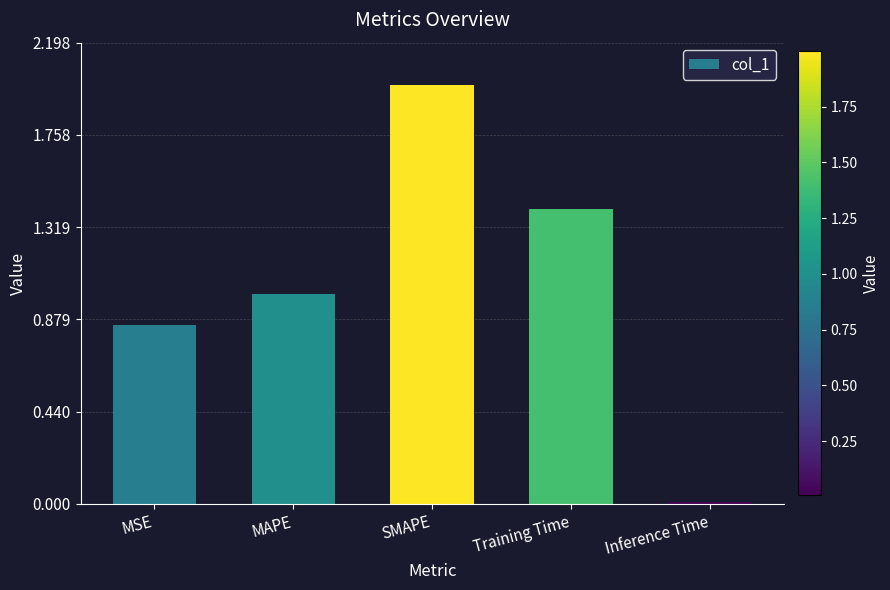

What position from the left is MSE?

1